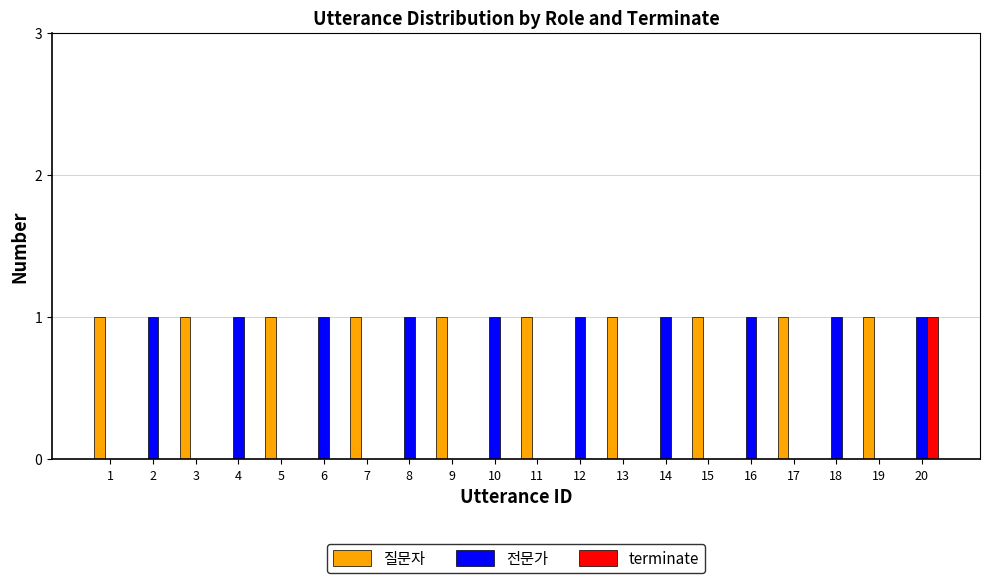

Reading right to left, transcribe all the data shown in this chart.

질문자: 20=0	19=1	18=0	17=1	16=0	15=1	14=0	13=1	12=0	11=1	10=0	9=1	8=0	7=1	6=0	5=1	4=0	3=1	2=0	1=1
전문가: 20=1	19=0	18=1	17=0	16=1	15=0	14=1	13=0	12=1	11=0	10=1	9=0	8=1	7=0	6=1	5=0	4=1	3=0	2=1	1=0
terminate: 20=1	19=0	18=0	17=0	16=0	15=0	14=0	13=0	12=0	11=0	10=0	9=0	8=0	7=0	6=0	5=0	4=0	3=0	2=0	1=0